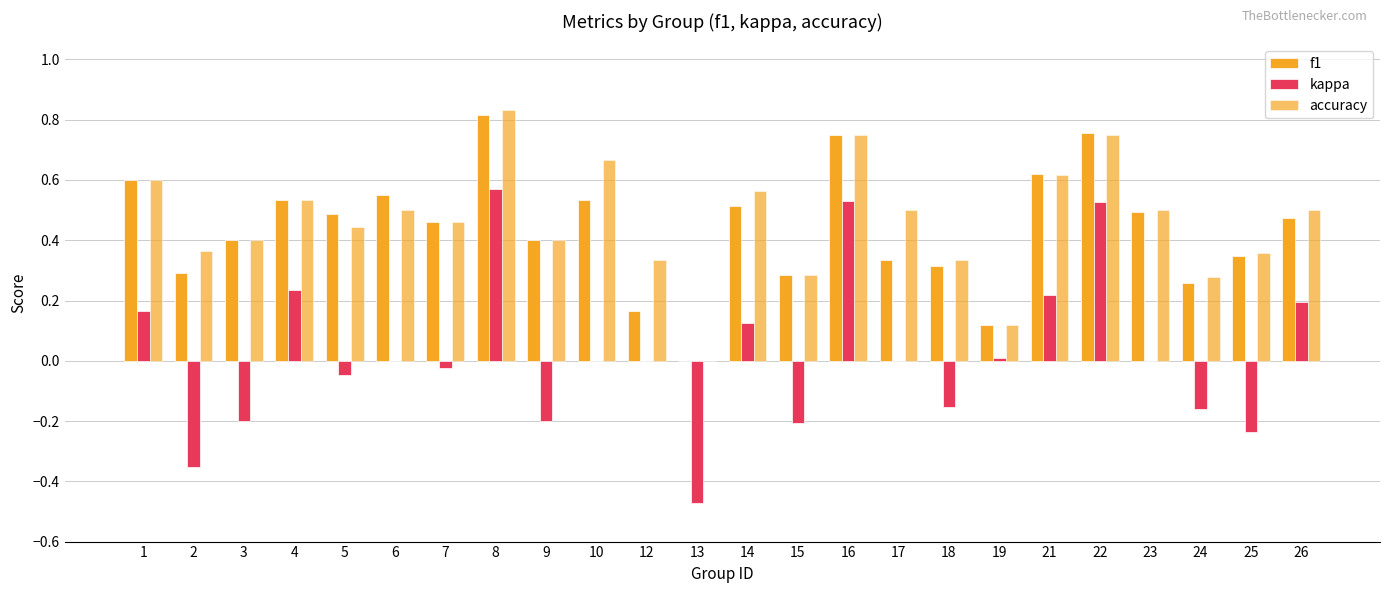

Count the number of categories in the chart.

24